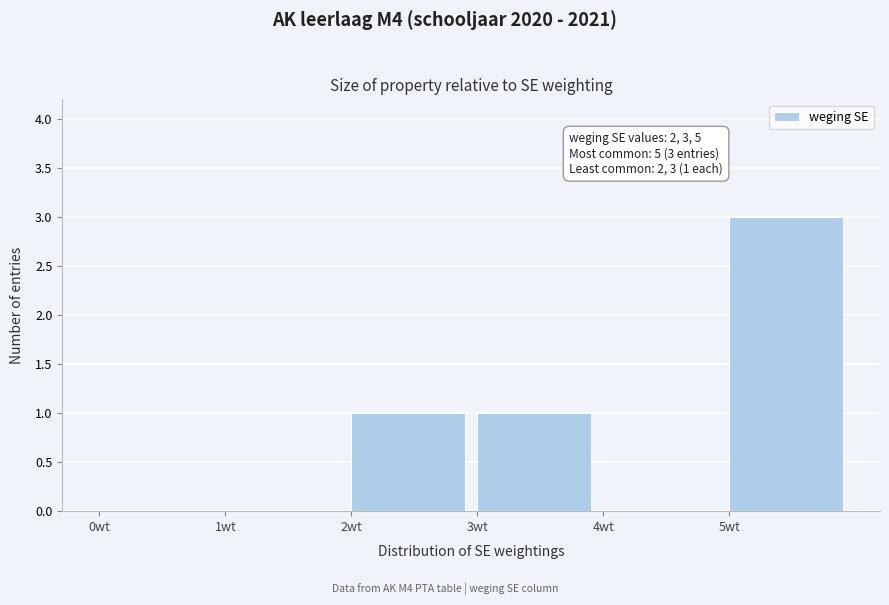

Over which range of the x-axis is the bar tallest?

5 to 6